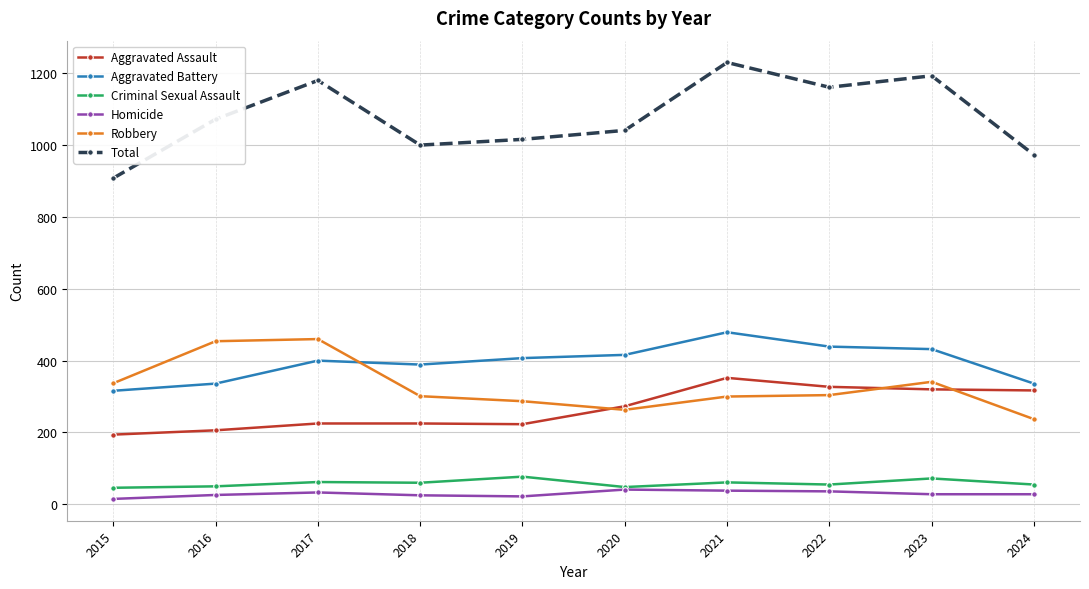

At which label does Total reach its peak?

2021